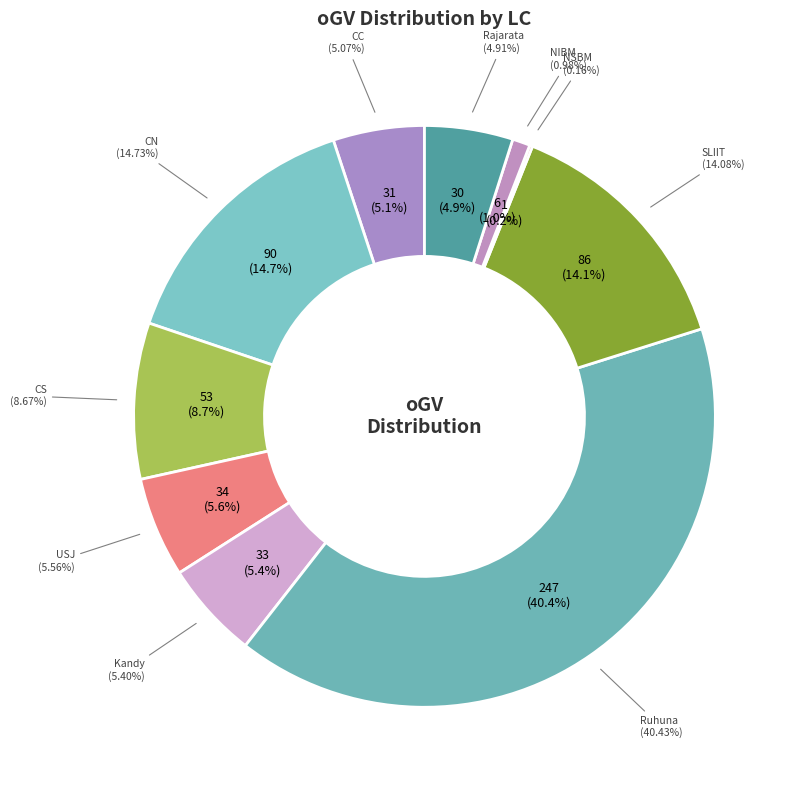

To the nearest percent, what is the average slice percentage?

10%